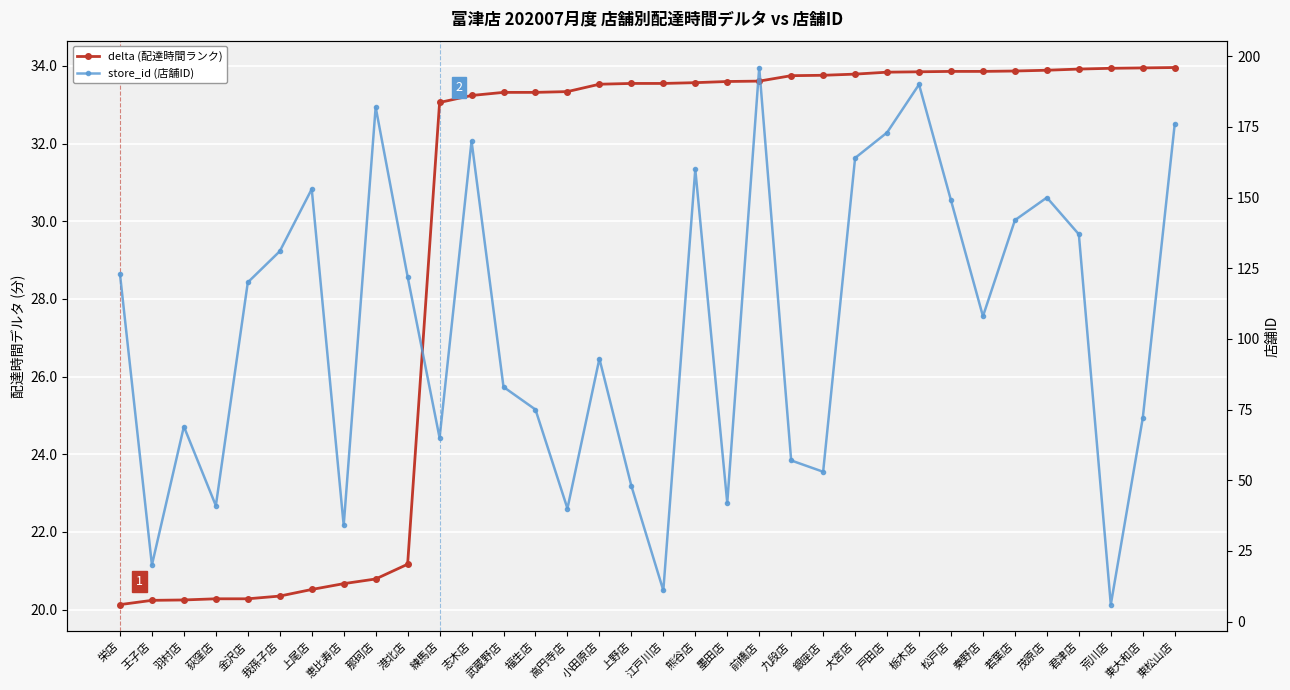

Which category has the highest value in the store_id (店舗ID) series?

前橋店